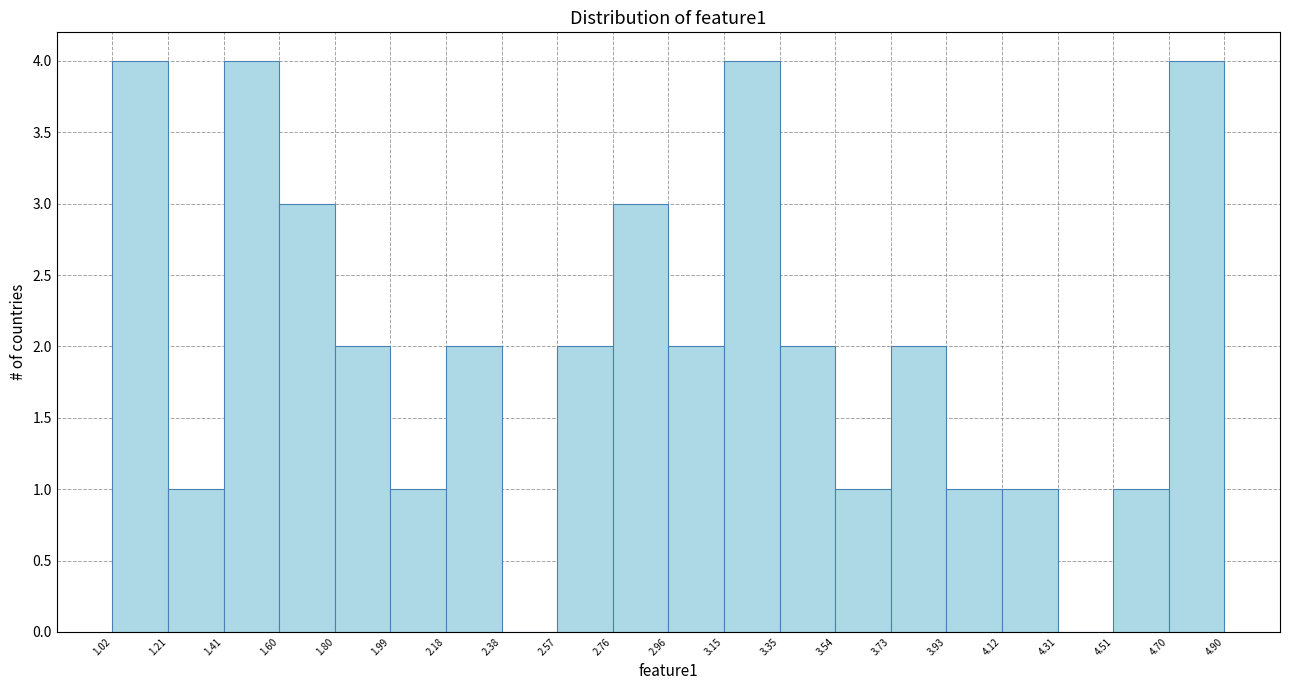

How tall is the bar that spans 3.93 to 4.12 on the x-axis? The values are not printed on the chart, so give them approximately, as read against the axis.

1